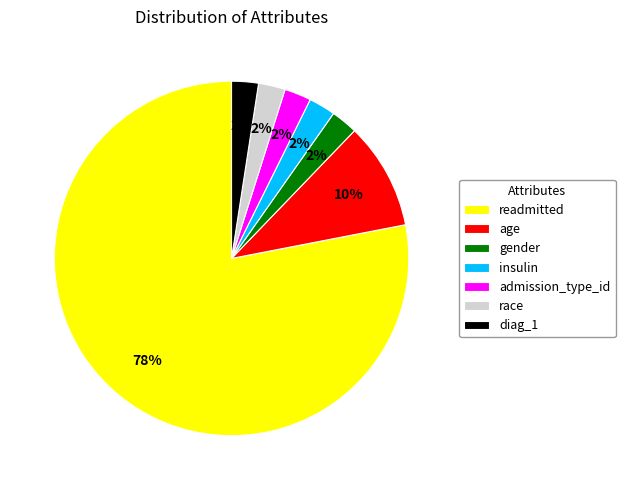

To the nearest percent, what is the combined percentage of age and diag_1?

12%